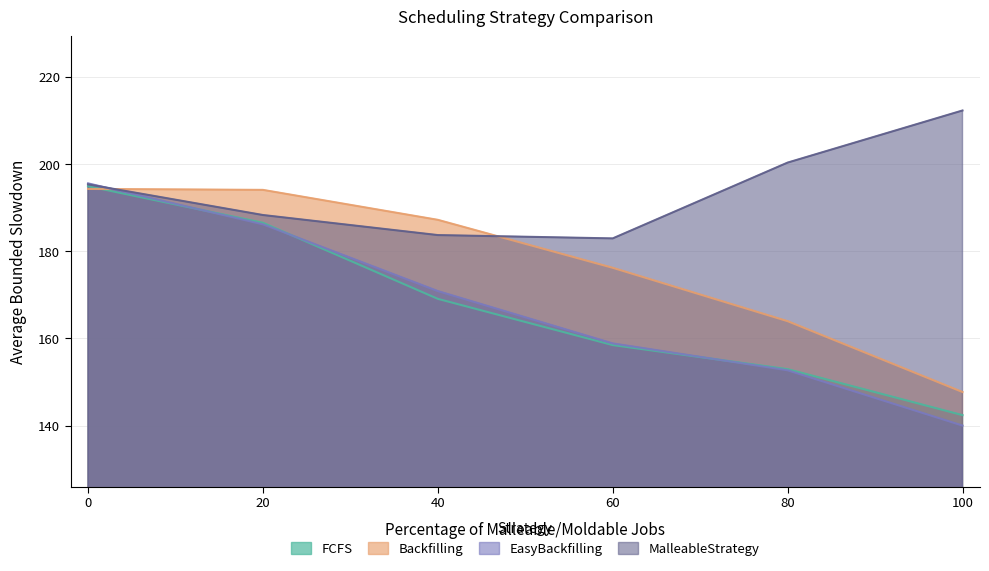

What is the spread (max minus min) of values at 60?

24.5